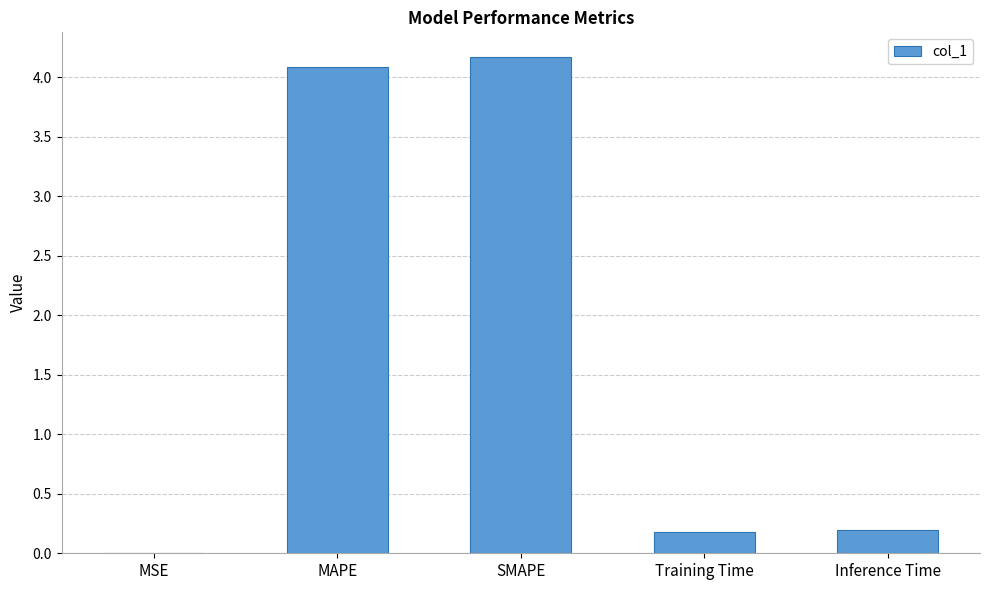

How many distinct data groups are displayed?

1